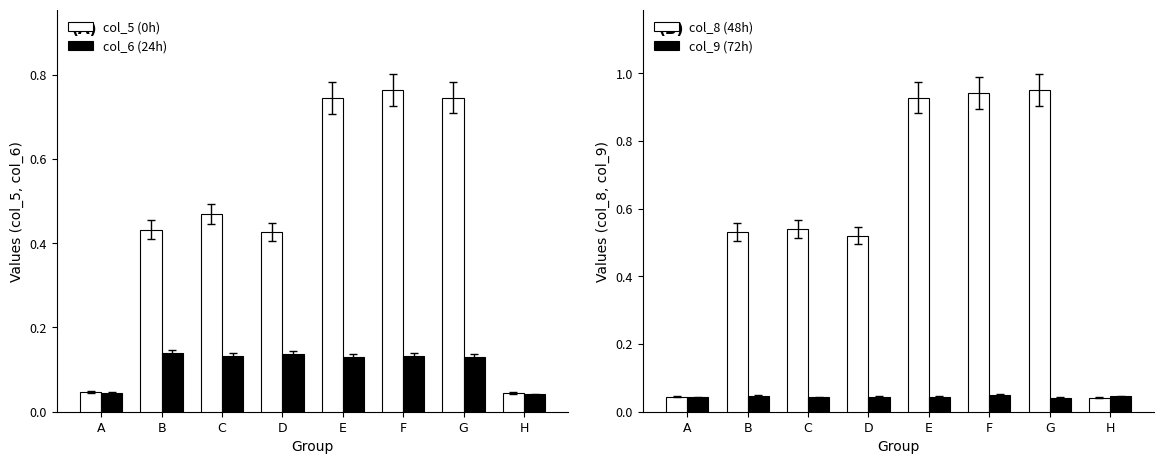

At how many categories does at least one series exceed 0?

8